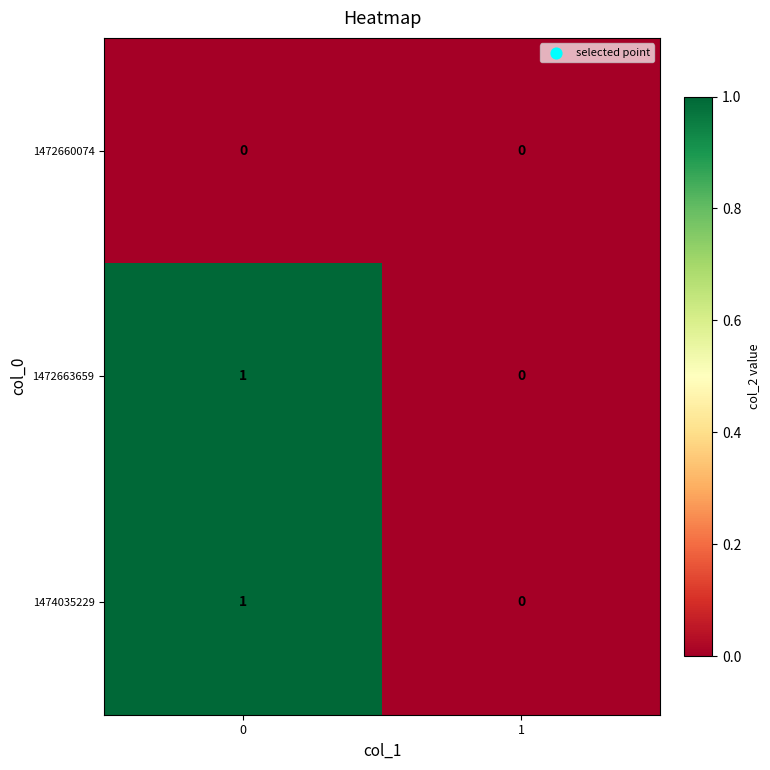

List the labels in order of 1474035229 value, largest first.

0, 1